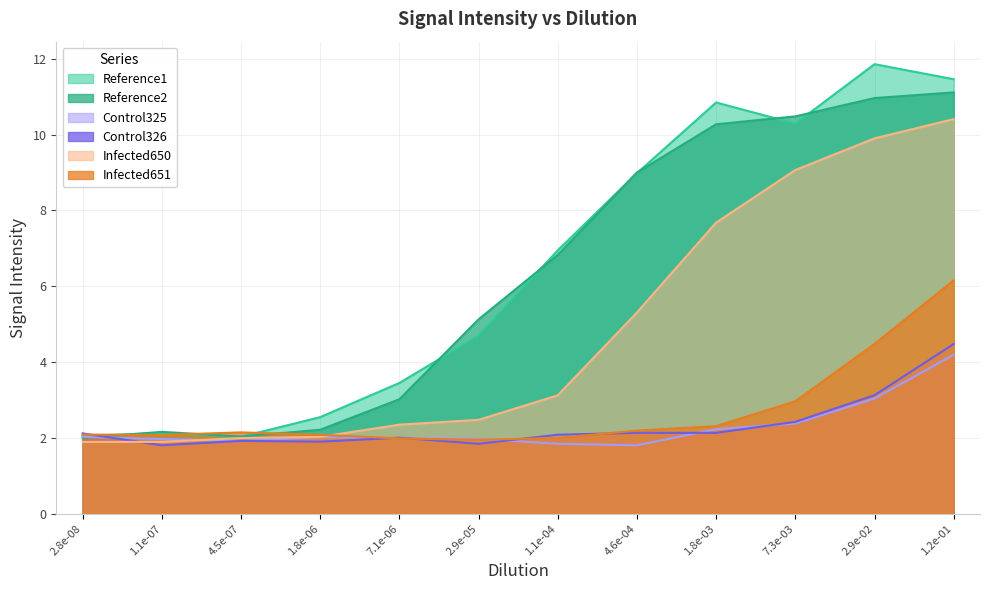

Reading right to left, extract all data points from this chart.

Reference1: 11.5	11.9	10.3	10.8	9.0	6.9	4.7	3.4	2.5	2.0	2.1	2.1
Reference2: 11.1	11.0	10.5	10.3	9.0	6.8	5.1	3.0	2.2	2.0	2.2	2.0
Control325: 4.2	3.0	2.4	2.2	1.8	1.8	2.0	2.0	2.0	1.9	2.0	2.0
Control326: 4.5	3.1	2.4	2.1	2.1	2.1	1.8	2.0	1.9	1.9	1.8	2.1
Infected650: 10.4	9.9	9.1	7.7	5.3	3.1	2.5	2.3	2.0	2.0	1.9	1.9
Infected651: 6.2	4.5	3.0	2.3	2.2	2.0	1.9	2.0	2.1	2.1	2.1	2.1